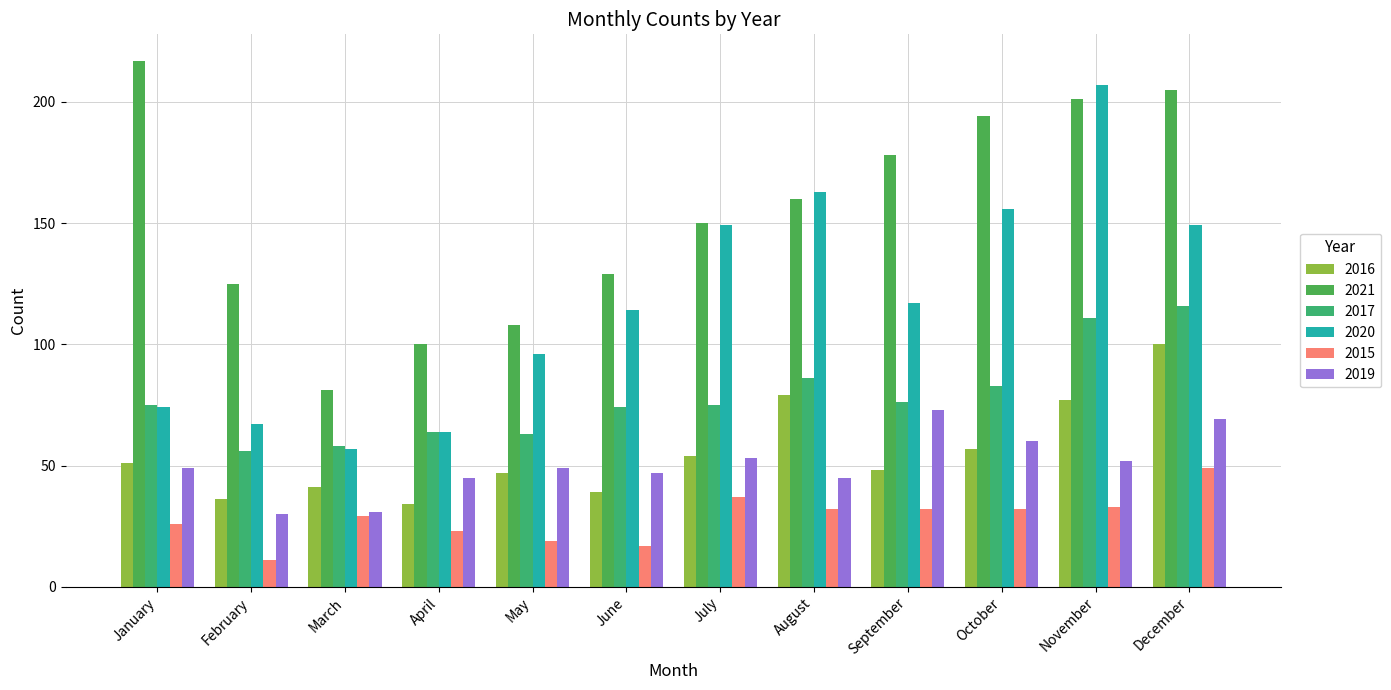

The value of 2021 at March is 81. True or false?

True